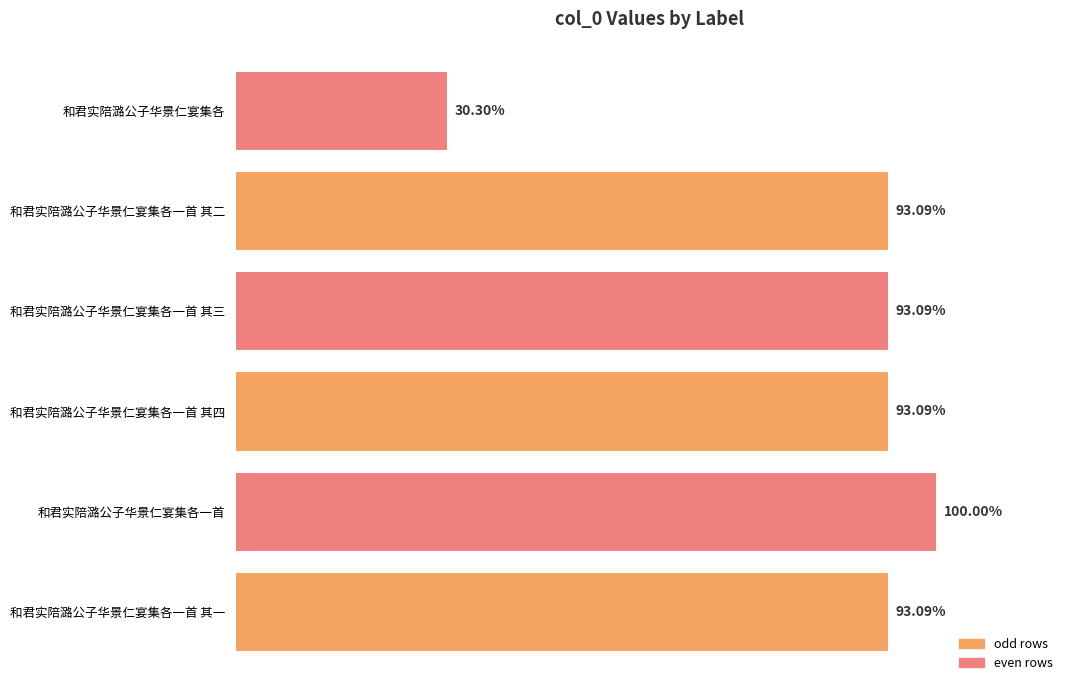

Rank the categories by value from lowest to highest.

和君实陪潞公子华景仁宴集各, 和君实陪潞公子华景仁宴集各一首 其一, 和君实陪潞公子华景仁宴集各一首 其二, 和君实陪潞公子华景仁宴集各一首 其三, 和君实陪潞公子华景仁宴集各一首 其四, 和君实陪潞公子华景仁宴集各一首